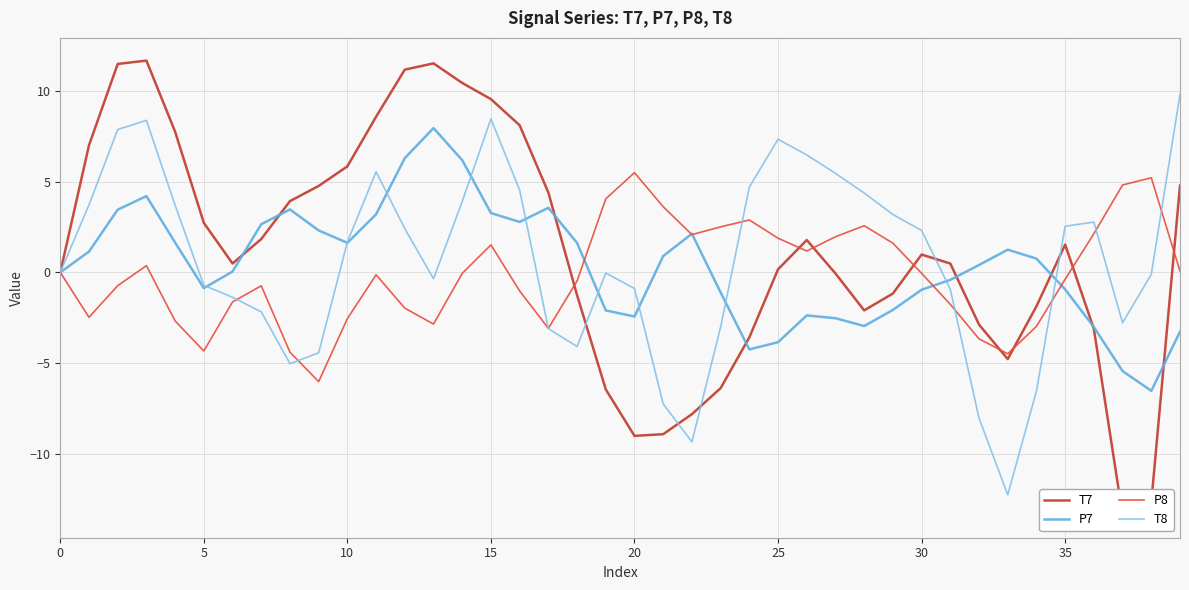

At 17, list the series in order from largest to smallest.

T7, P7, P8, T8